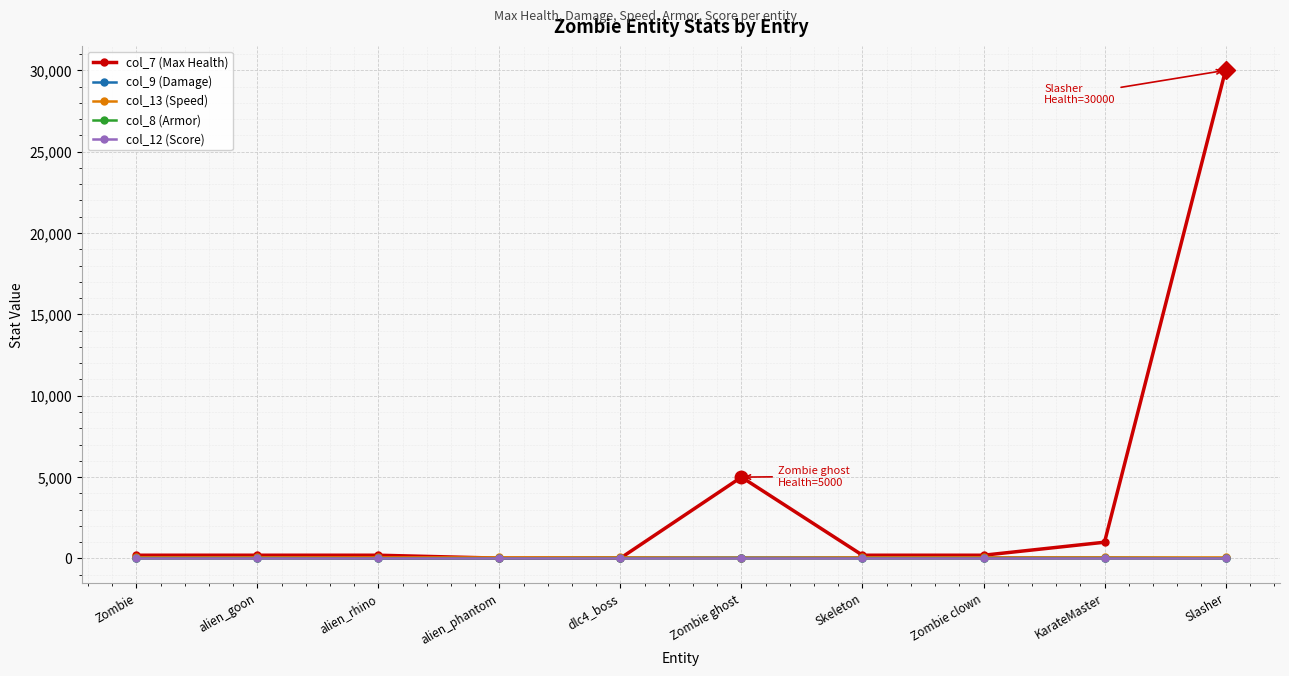

What is the total value across all series at Zombie?

390